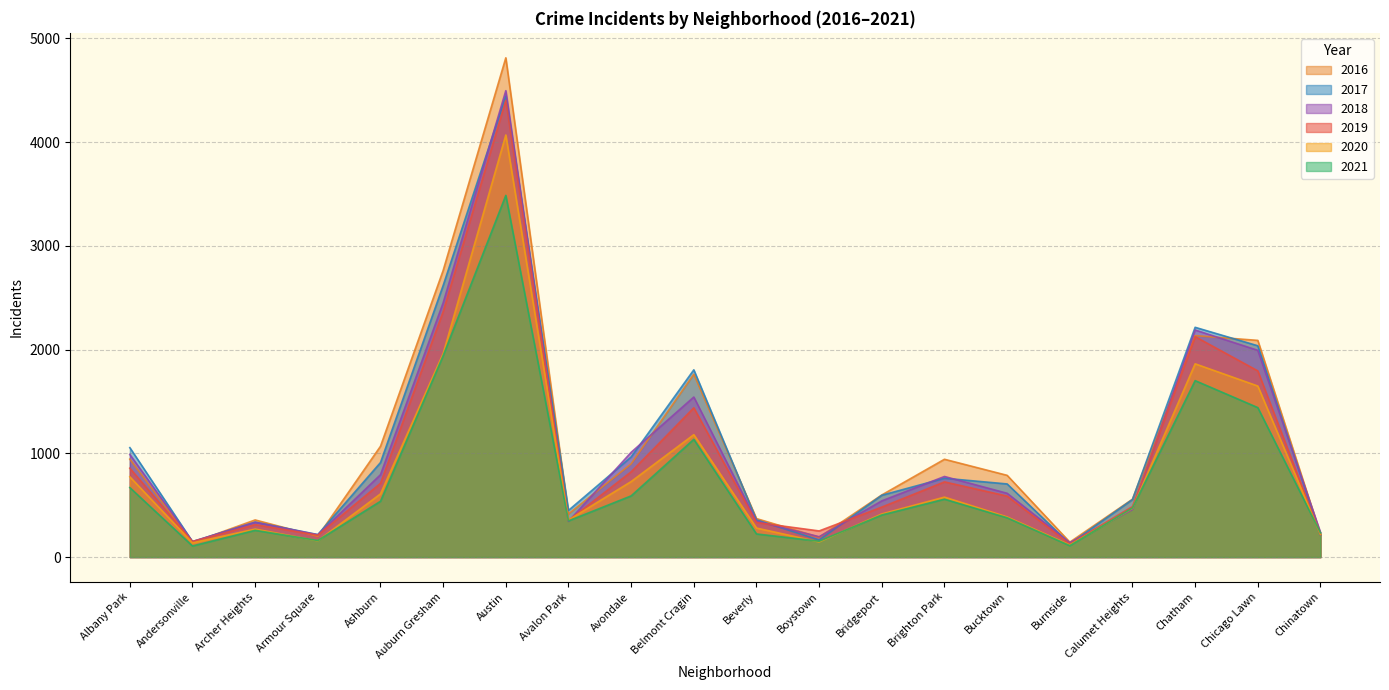

What is the difference between the maximum and minimum values in the 2019 series?

4278